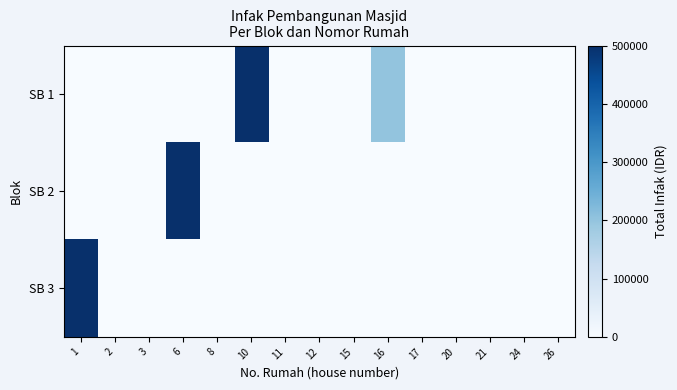

Reading left to right, what are all the values shown in this chart?

SB 1: 1=0	2=0	3=0	6=0	8=0	10=500000	11=0	12=0	15=0	16=200000	17=0	20=0	21=0	24=0	26=0
SB 2: 1=0	2=0	3=0	6=500000	8=0	10=0	11=0	12=0	15=0	16=0	17=0	20=0	21=0	24=0	26=0
SB 3: 1=500000	2=0	3=0	6=0	8=0	10=0	11=0	12=0	15=0	16=0	17=0	20=0	21=0	24=0	26=0